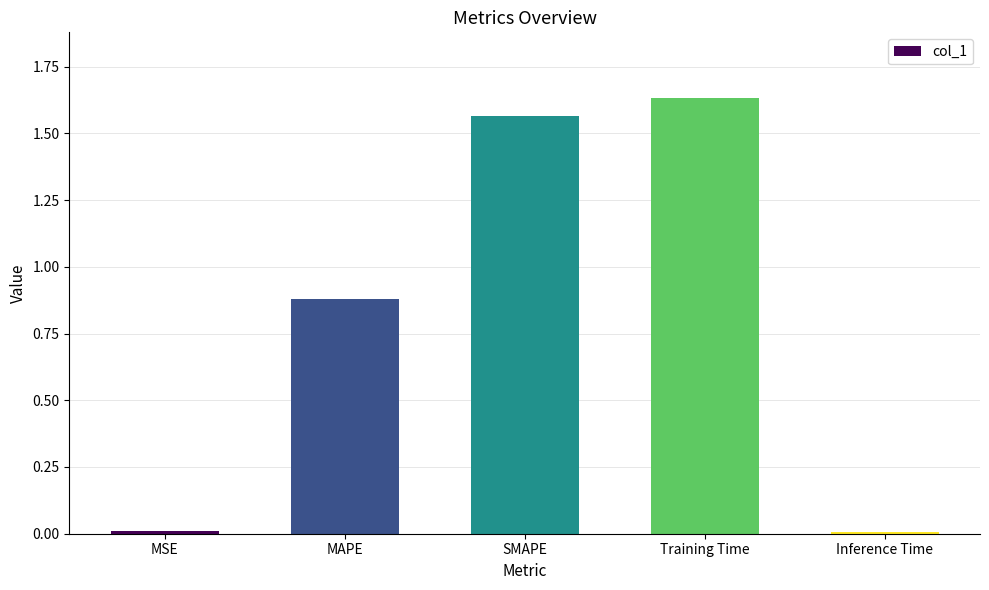

True or false: the data shows 0.4 at Training Time.

False